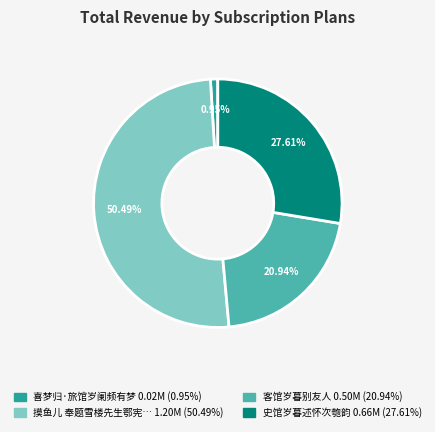

Is there any slice that represents more than half of the pie?

Yes